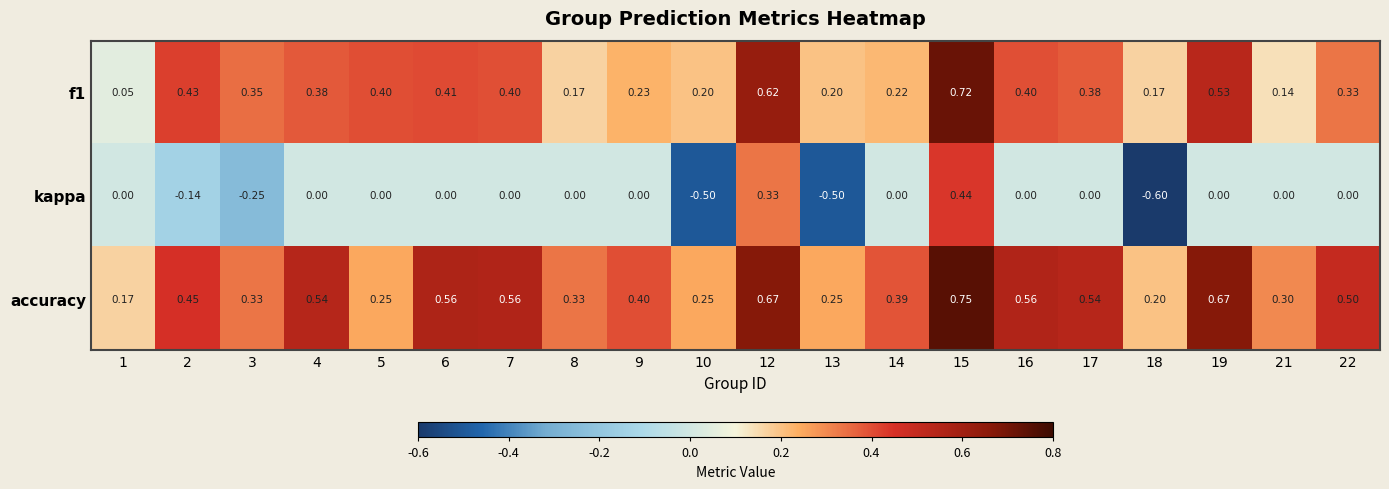

Between 9 and 13, which series saw the biggest shift?

kappa